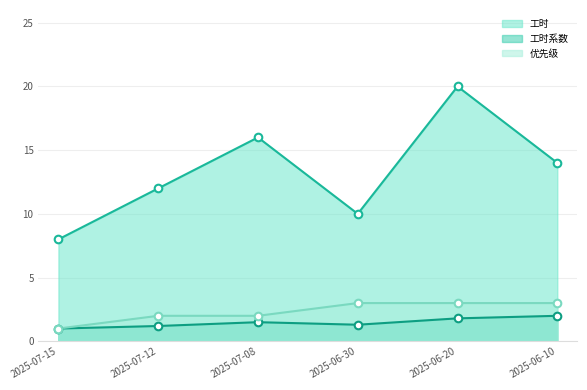

At which category is the sum across all series the highest?

2025-06-20